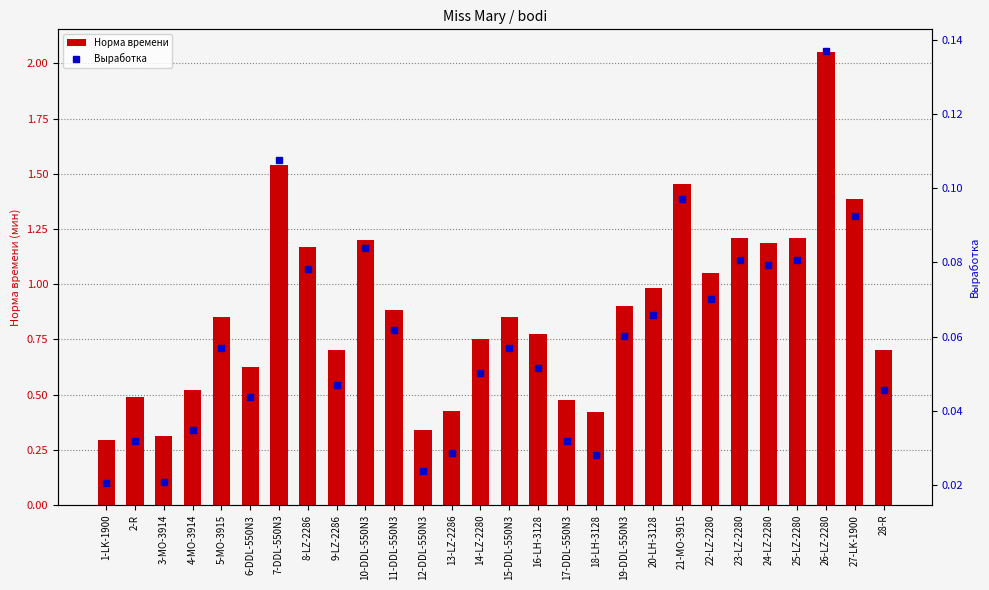

Reading left to right, transcribe all the data shown in this chart.

Норма времени: 1-LK-1900=0.3	2-R=0.5	3-MO-3914=0.3	4-MO-3914=0.5	5-MO-3915=0.9	6-DDL-550N3=0.6	7-DDL-550N3=1.5	8-LZ-2286=1.2	9-LZ-2286=0.7	10-DDL-550N3=1.2	11-DDL-550N3=0.9	12-DDL-550N3=0.3	13-LZ-2286=0.4	14-LZ-2280=0.8	15-DDL-550N3=0.8	16-LH-3128=0.8	17-DDL-550N3=0.5	18-LH-3128=0.4	19-DDL-550N3=0.9	20-LH-3128=1.0	21-MO-3915=1.5	22-LZ-2280=1.1	23-LZ-2280=1.2	24-LZ-2280=1.2	25-LZ-2280=1.2	26-LZ-2280=2.1	27-LK-1900=1.4	28-R=0.7
Выработка: 1-LK-1900=0.0	2-R=0.0	3-MO-3914=0.0	4-MO-3914=0.0	5-MO-3915=0.1	6-DDL-550N3=0.0	7-DDL-550N3=0.1	8-LZ-2286=0.1	9-LZ-2286=0.0	10-DDL-550N3=0.1	11-DDL-550N3=0.1	12-DDL-550N3=0.0	13-LZ-2286=0.0	14-LZ-2280=0.1	15-DDL-550N3=0.1	16-LH-3128=0.1	17-DDL-550N3=0.0	18-LH-3128=0.0	19-DDL-550N3=0.1	20-LH-3128=0.1	21-MO-3915=0.1	22-LZ-2280=0.1	23-LZ-2280=0.1	24-LZ-2280=0.1	25-LZ-2280=0.1	26-LZ-2280=0.1	27-LK-1900=0.1	28-R=0.0